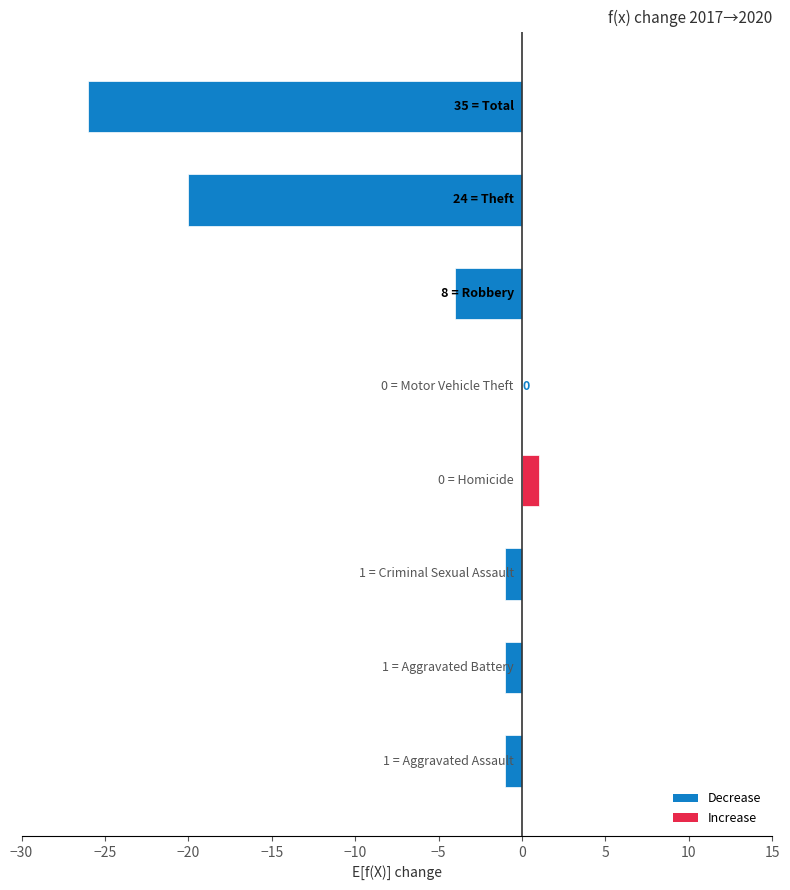

How many data points are above -1?

2